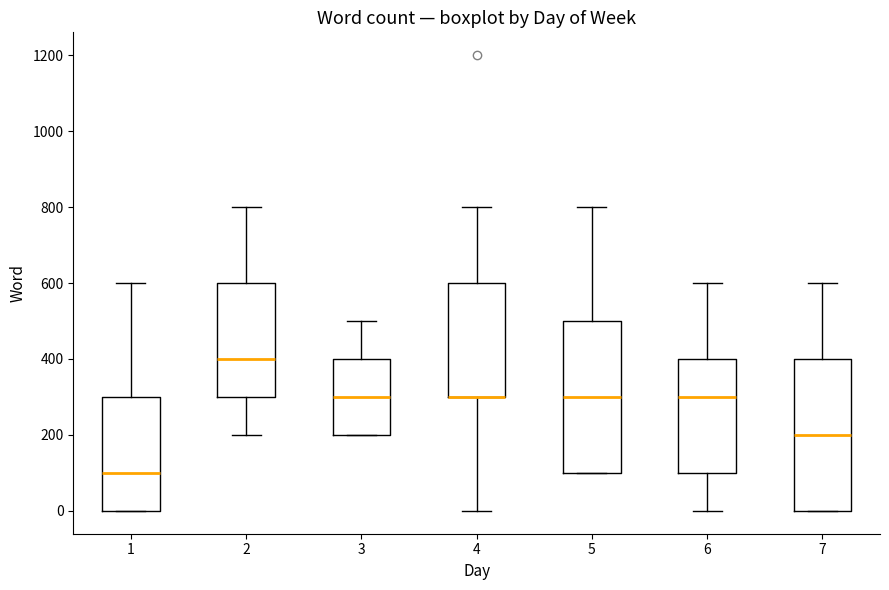

Reading left to right, transcribe this box plot: for each box, give where its median line is, the range the box spans, and where its two whiskers end, as read against the y-axis. The values are not printed on the chart, so give them approximately, as read against the axis.

1: median 100, box 0 to 300, whiskers 0 to 600
2: median 400, box 300 to 600, whiskers 200 to 800
3: median 300, box 200 to 400, whiskers 200 to 500
4: median 300 (drawn on the box's lower edge), box 300 to 600, whiskers 0 to 800
5: median 300, box 100 to 500, whiskers 100 to 800
6: median 300, box 100 to 400, whiskers 0 to 600
7: median 200, box 0 to 400, whiskers 0 to 600